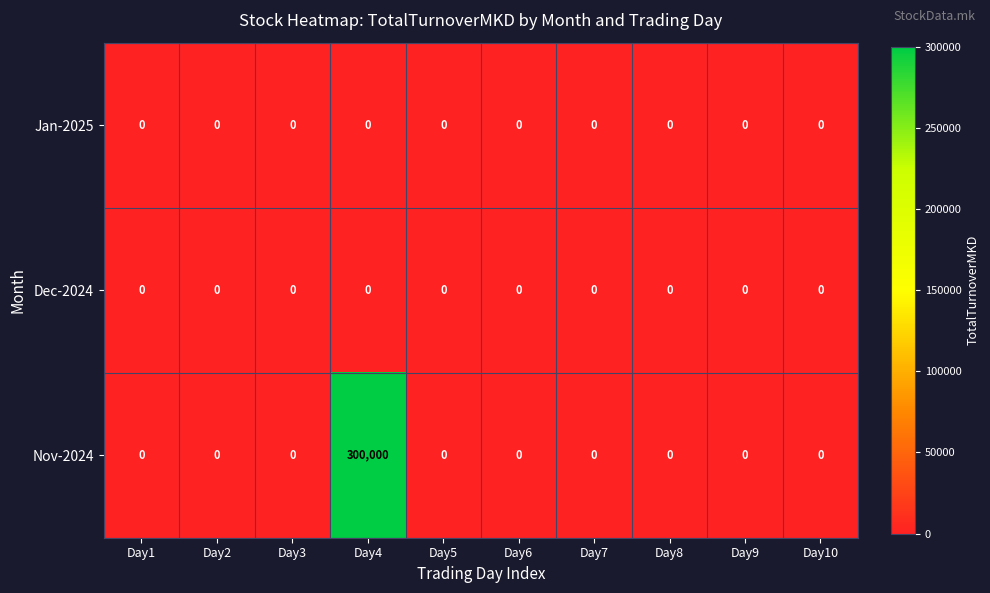

How many series are shown in this chart?

3